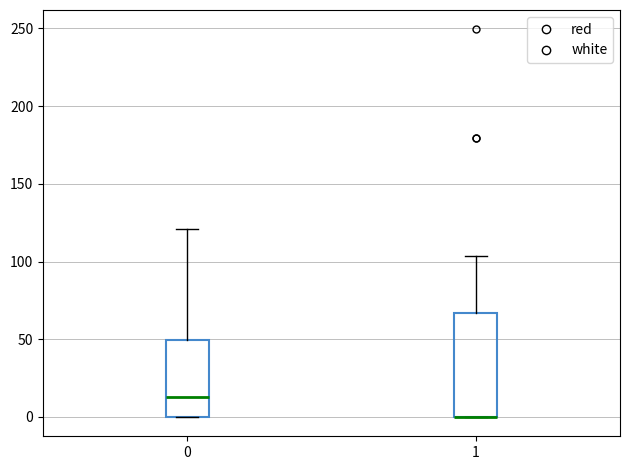

Comparing the boxes themselves (not the whiskers), which one is the tallest?

1